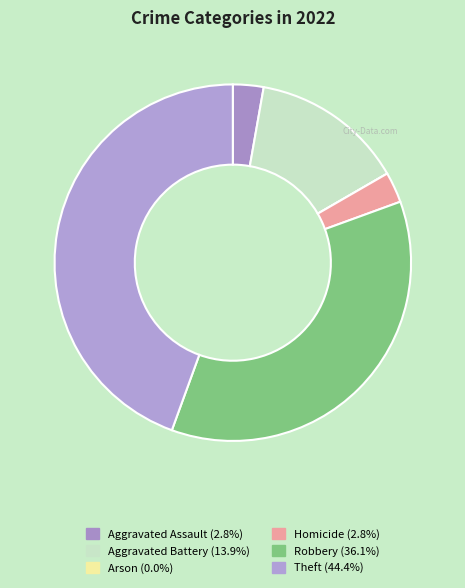

What percentage is the Homicide slice, to the nearest percent?

3%